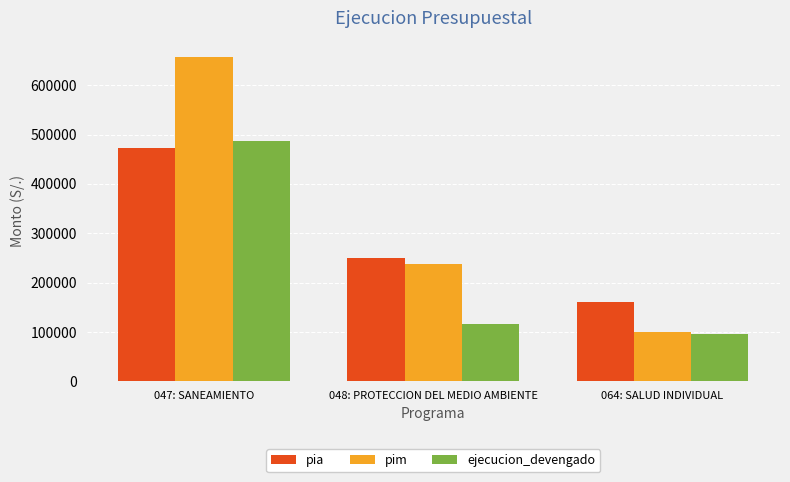

What is the difference between the second highest and minimum values in the pia series?

90000